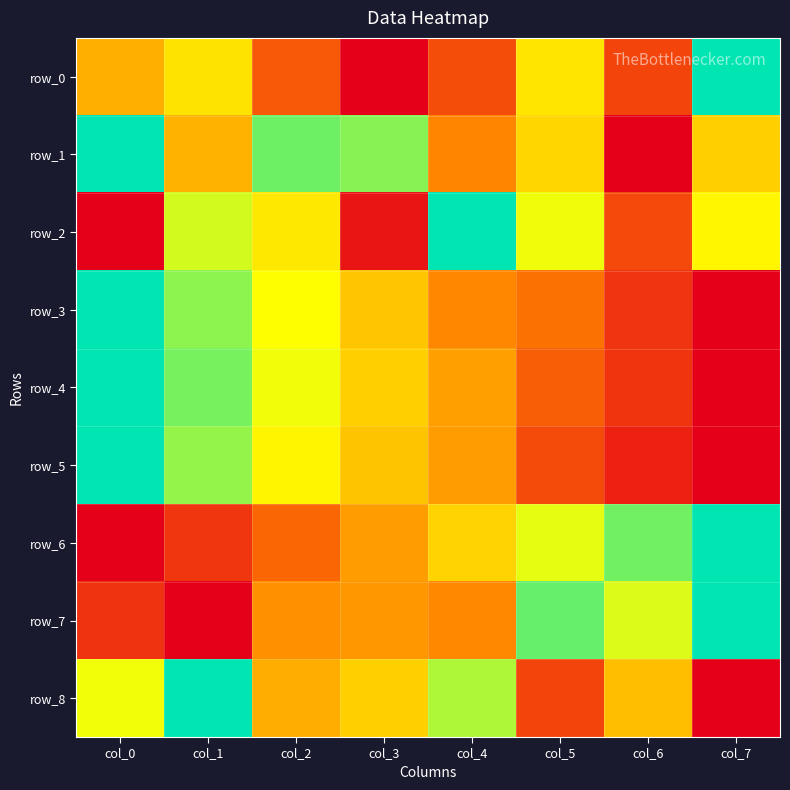

Which series has the largest range (max minus min)?

row_0